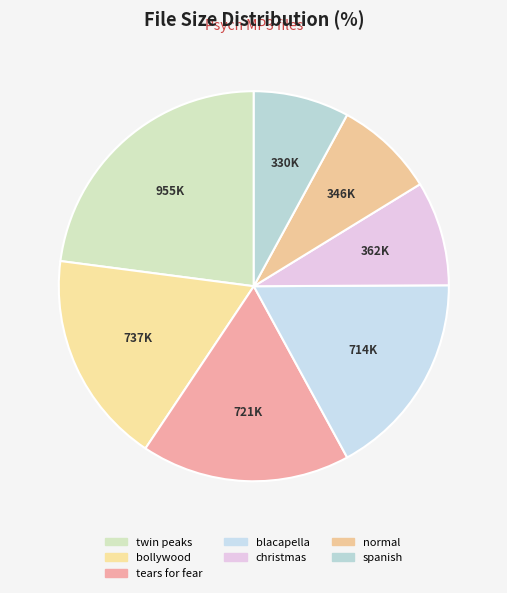

How many segments does this pie chart have?

7